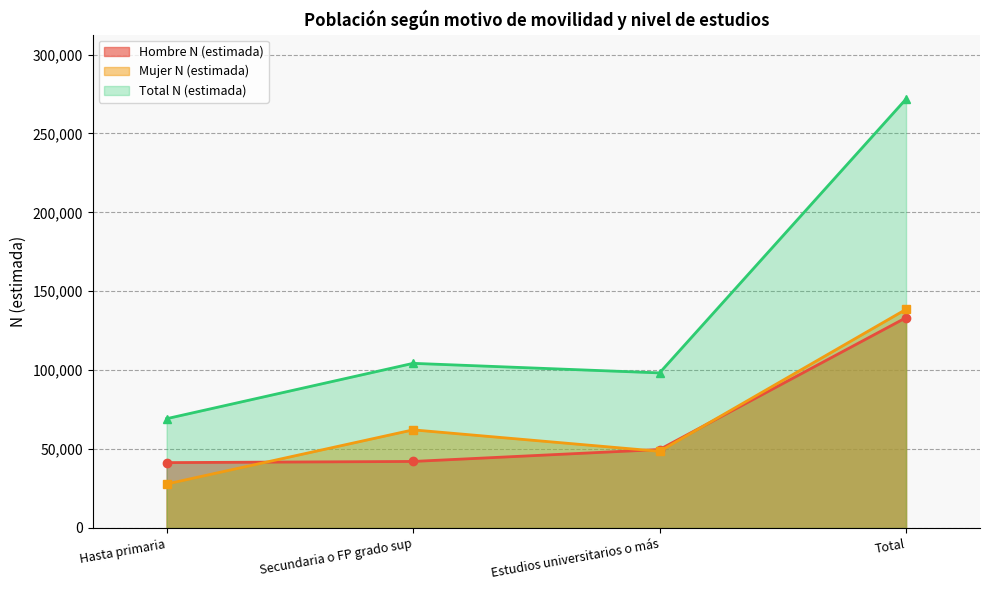

True or false: Mujer N (estimada) and Total N (estimada) intersect in this chart.

False